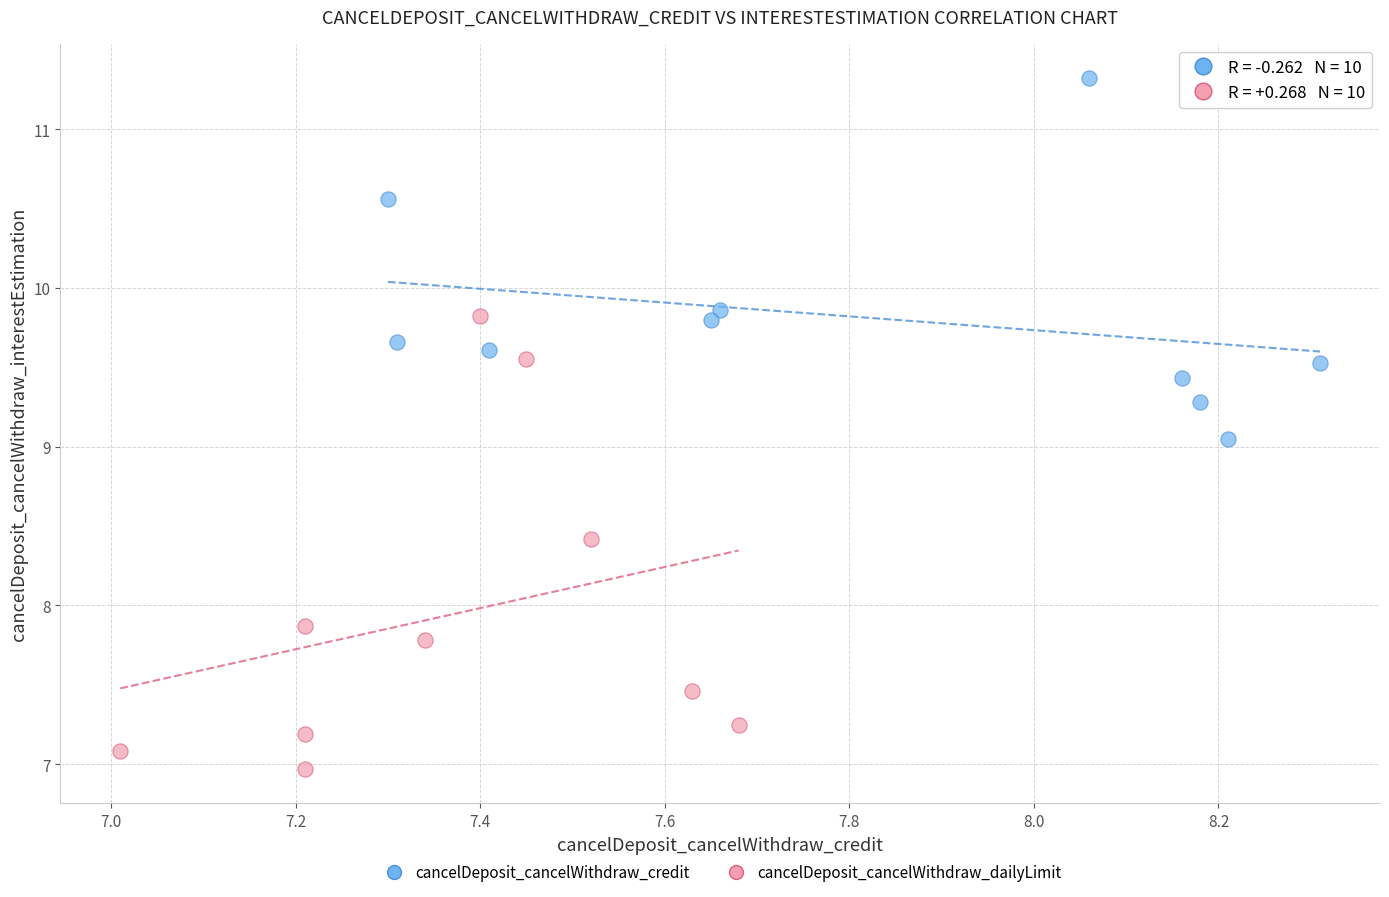

Which series has the largest Y range (max minus min)?

cancelDeposit_cancelWithdraw_dailyLimit